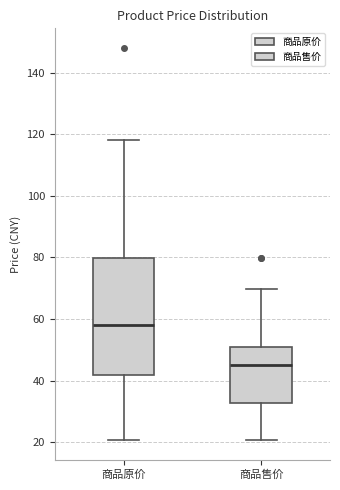

Where does the lower whisker of the box for 商品原价 end on the y-axis? The values are not printed on the chart, so give them approximately, as read against the axis.

20